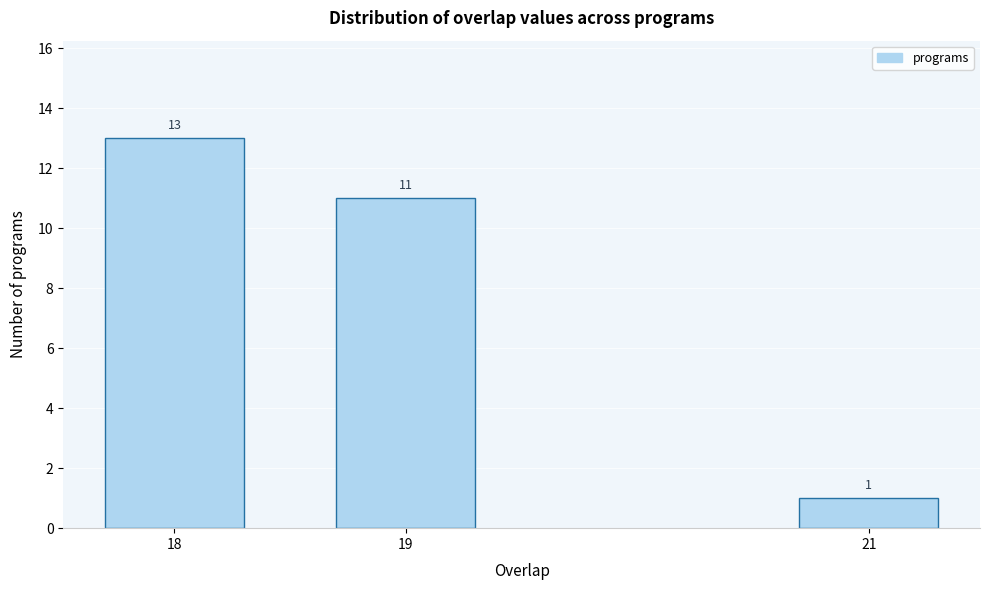

Reading left to right, extract all data points from this chart.

13	11	1